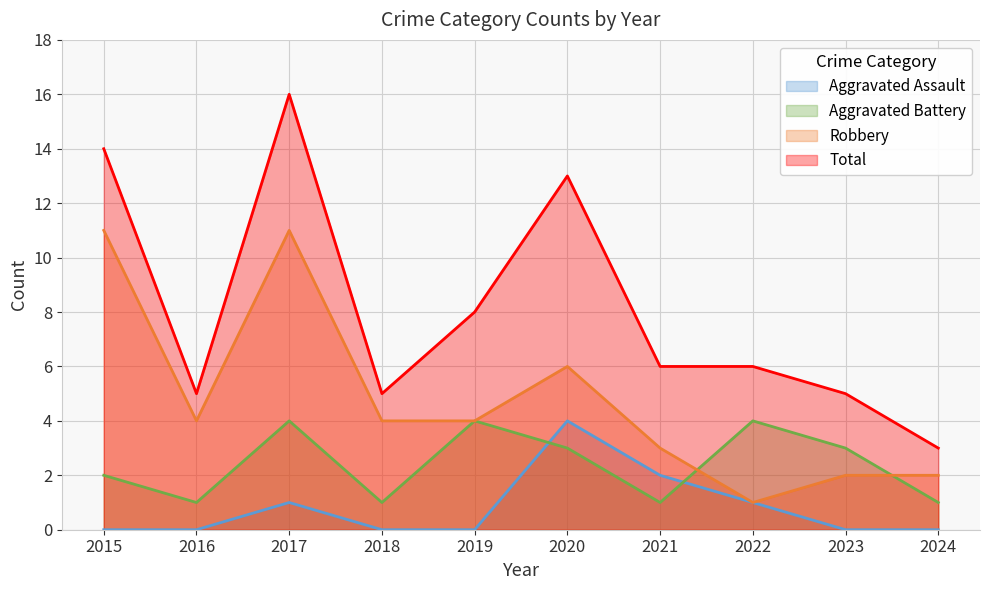

How many series are shown in this chart?

4